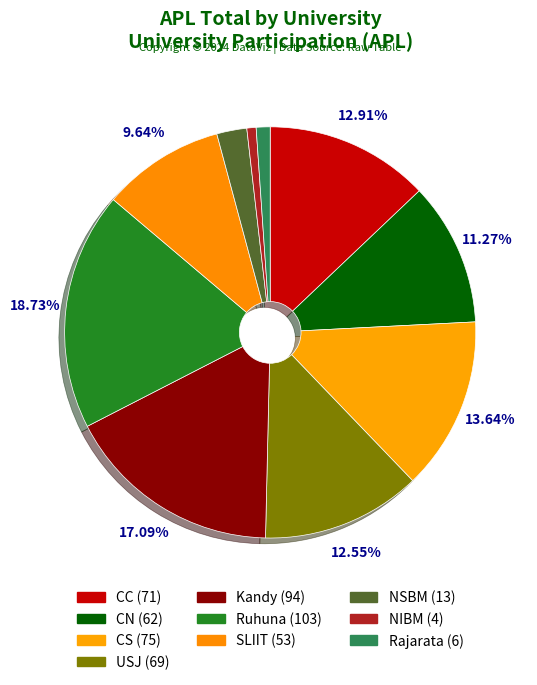

Which has a higher value, CC or USJ?

CC